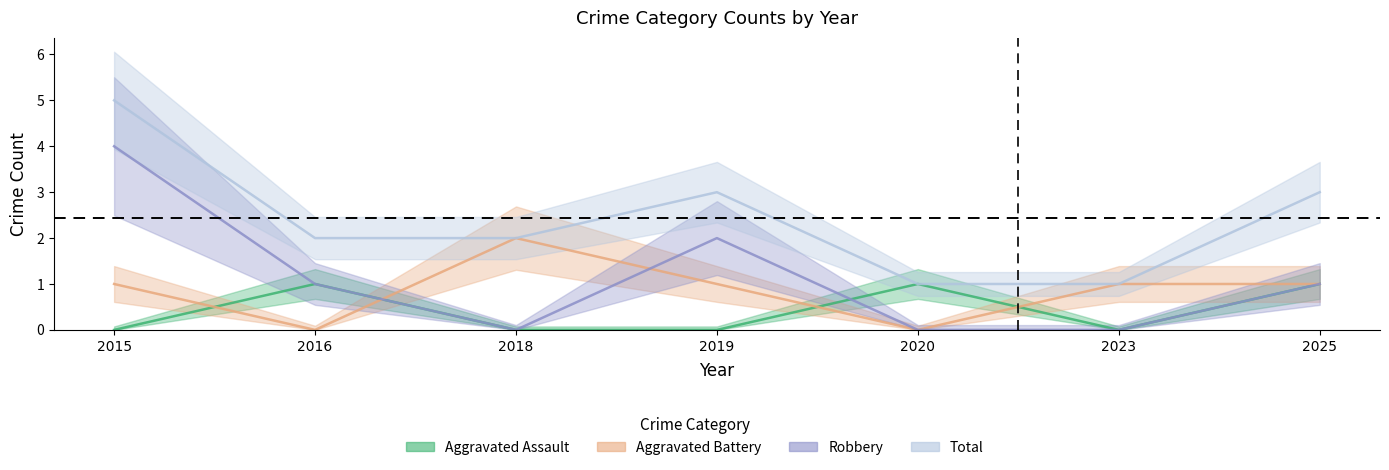

Which series has the largest range (max minus min)?

Robbery